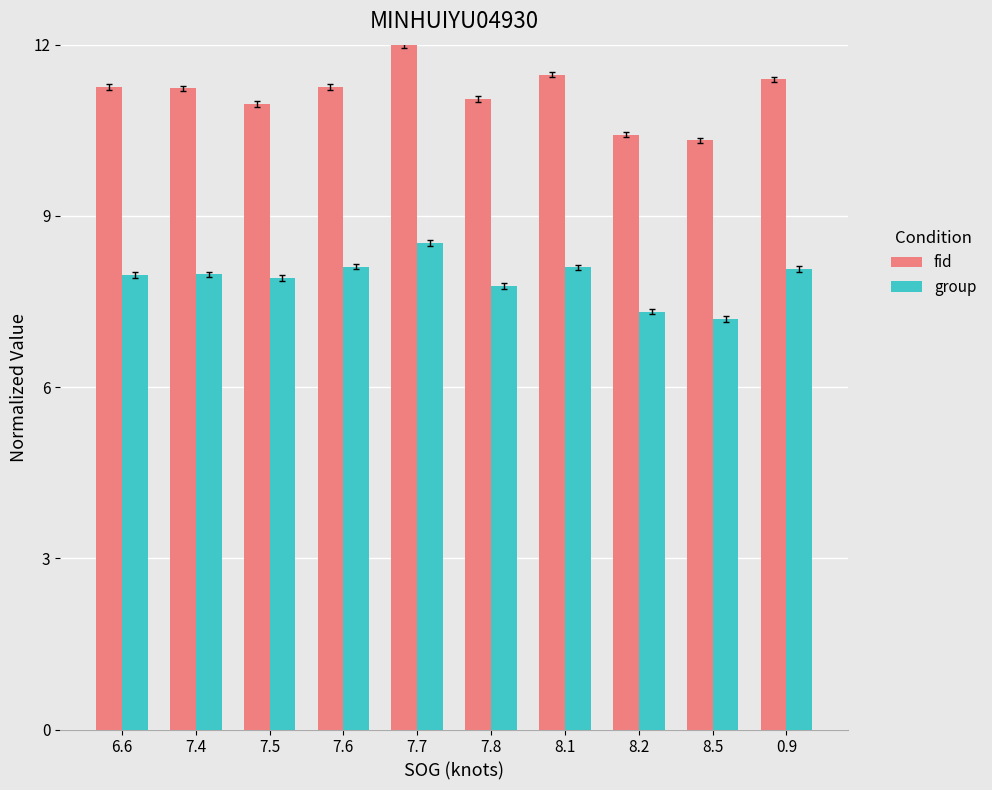

What is the average value of the fid series?

11.1